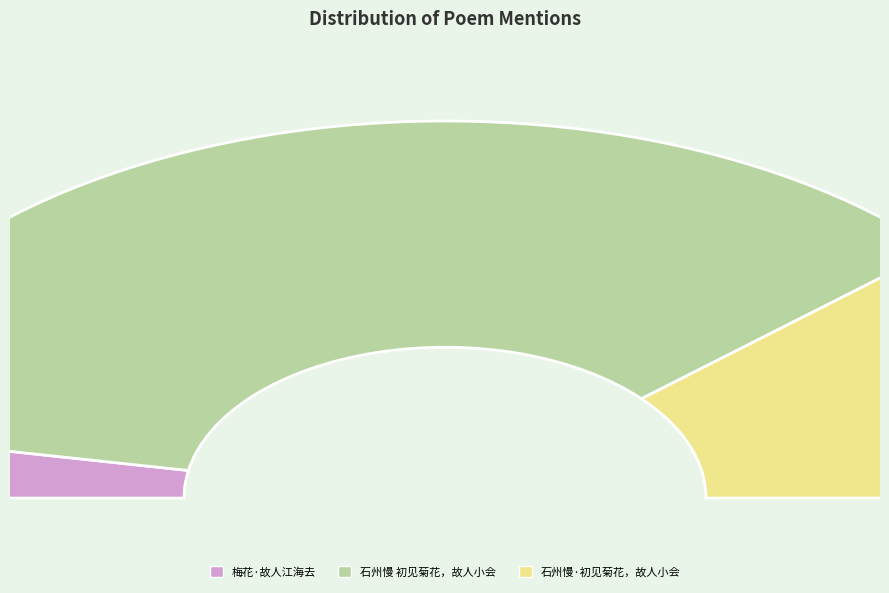

What percentage is NOT represented by 石州慢·初见菊花，故人小会?

77.1%